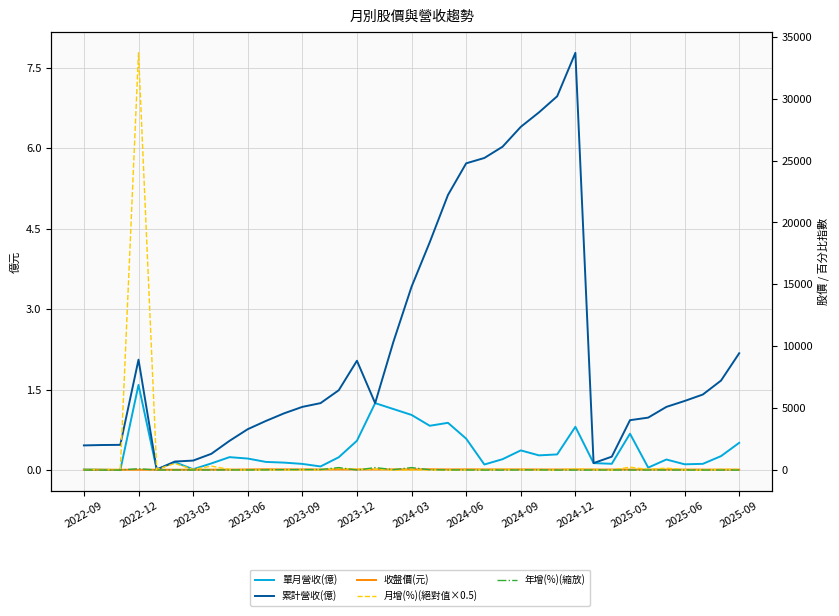

Count the number of data series in this chart.

5